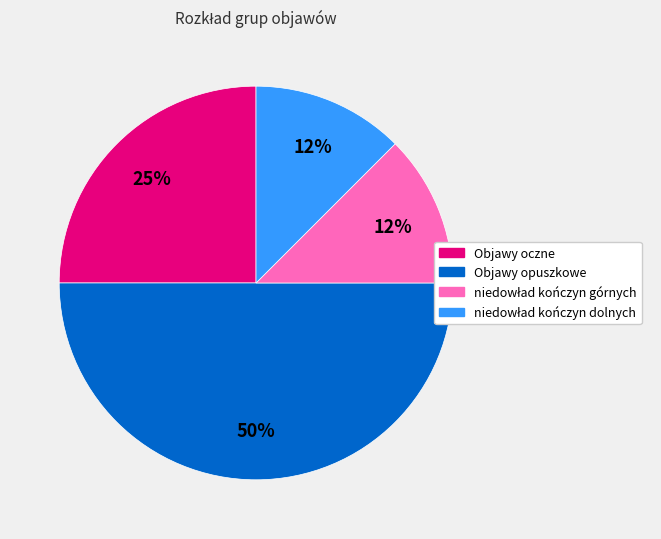

Does Objawy oczne represent more than half of the total?

No